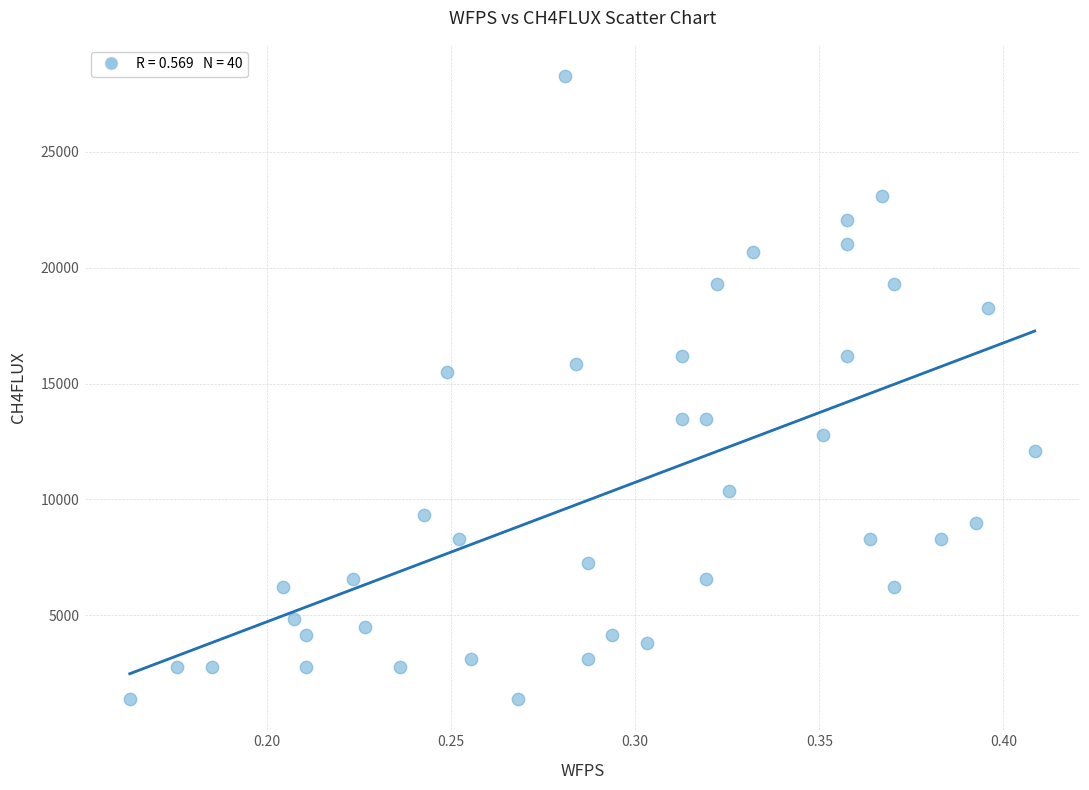

What Y value in the scatter plot is closest to 14827?

15517.3